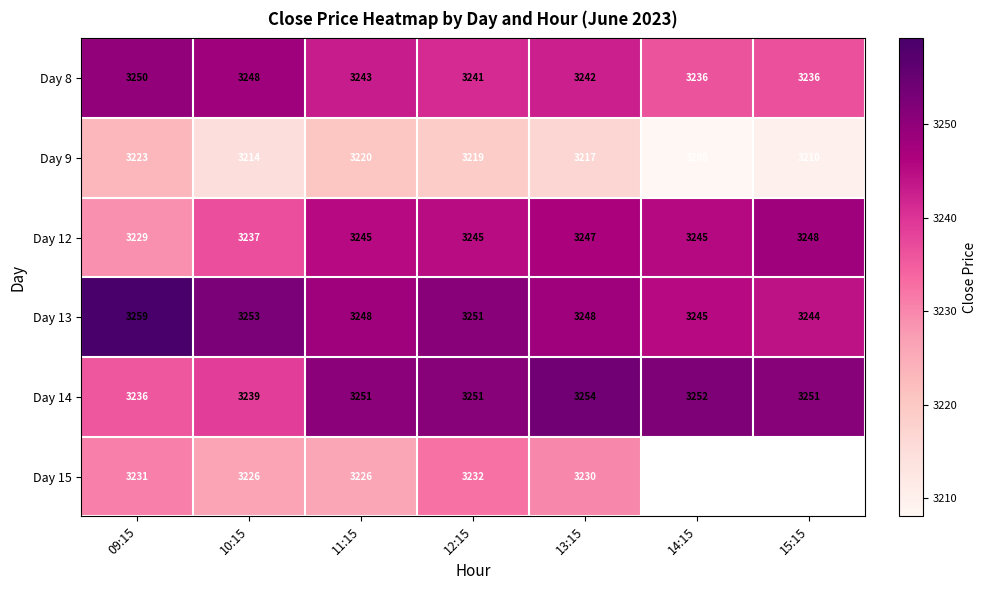

What is the sum of the Day 8 values at 13:15 and 09:15?

6492.0